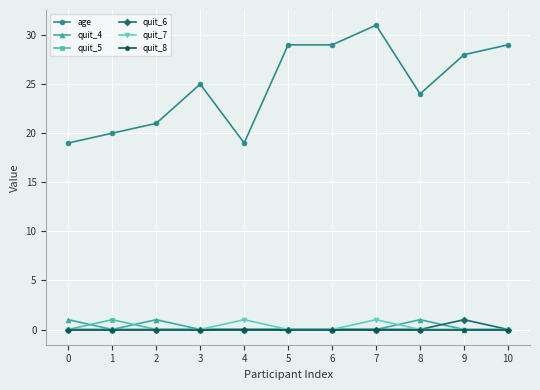

What is the difference between the highest and lowest values at 2?

21